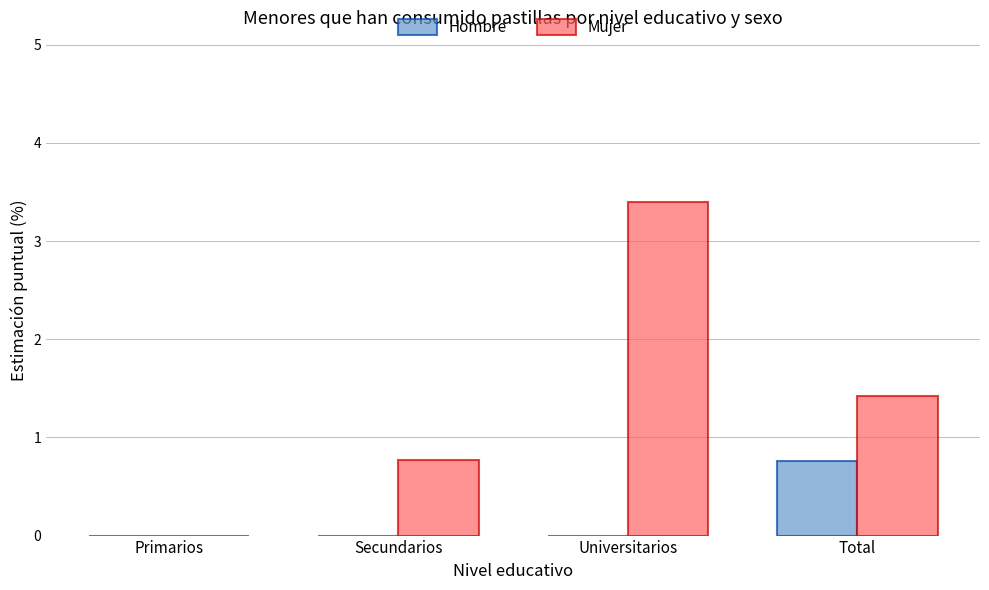

What is the sum of the Mujer values at Total and Universitarios?

4.8